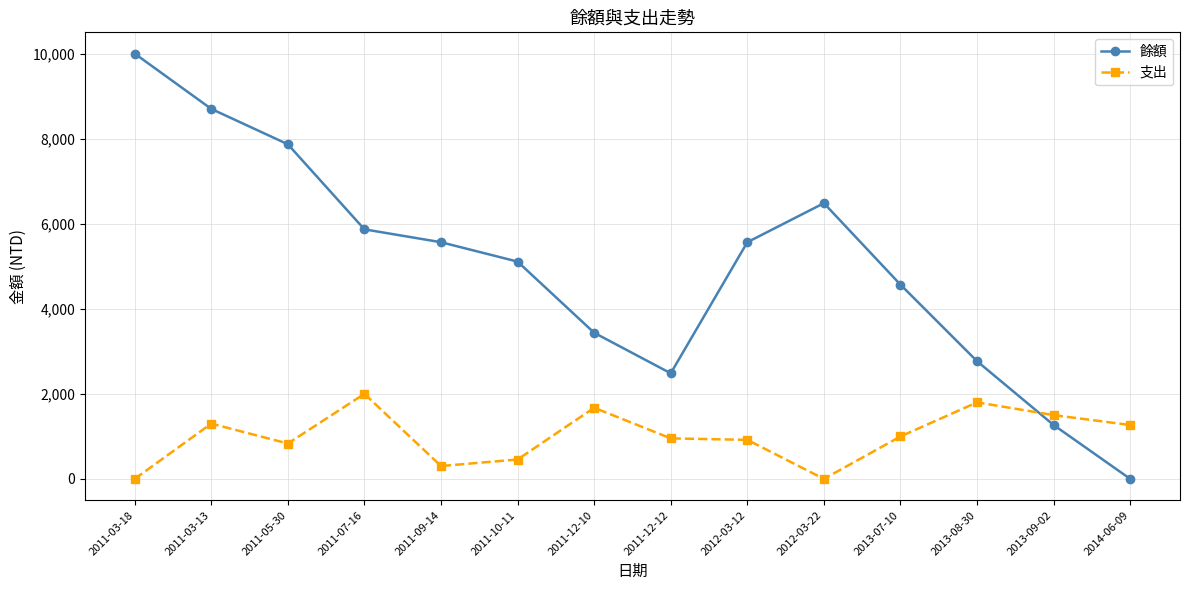

The value of 餘額 at 2011-12-10 is 3436. True or false?

True